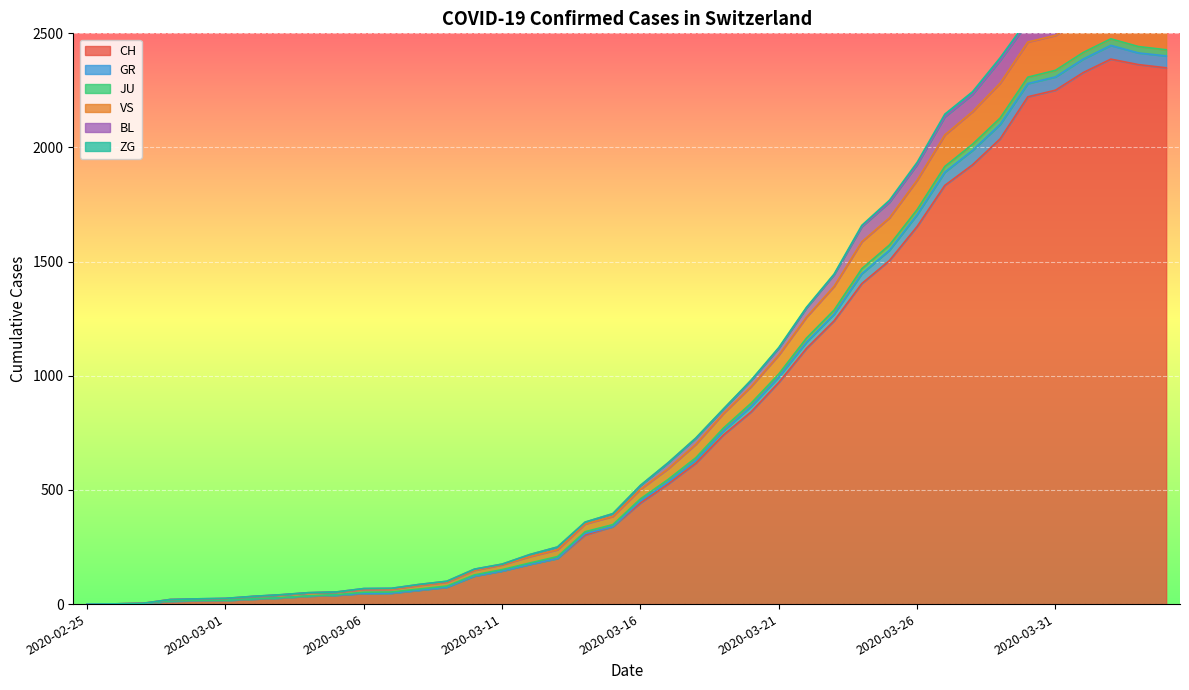

Which has a higher value, 2020-03-20 or 2020-03-26?

2020-03-26